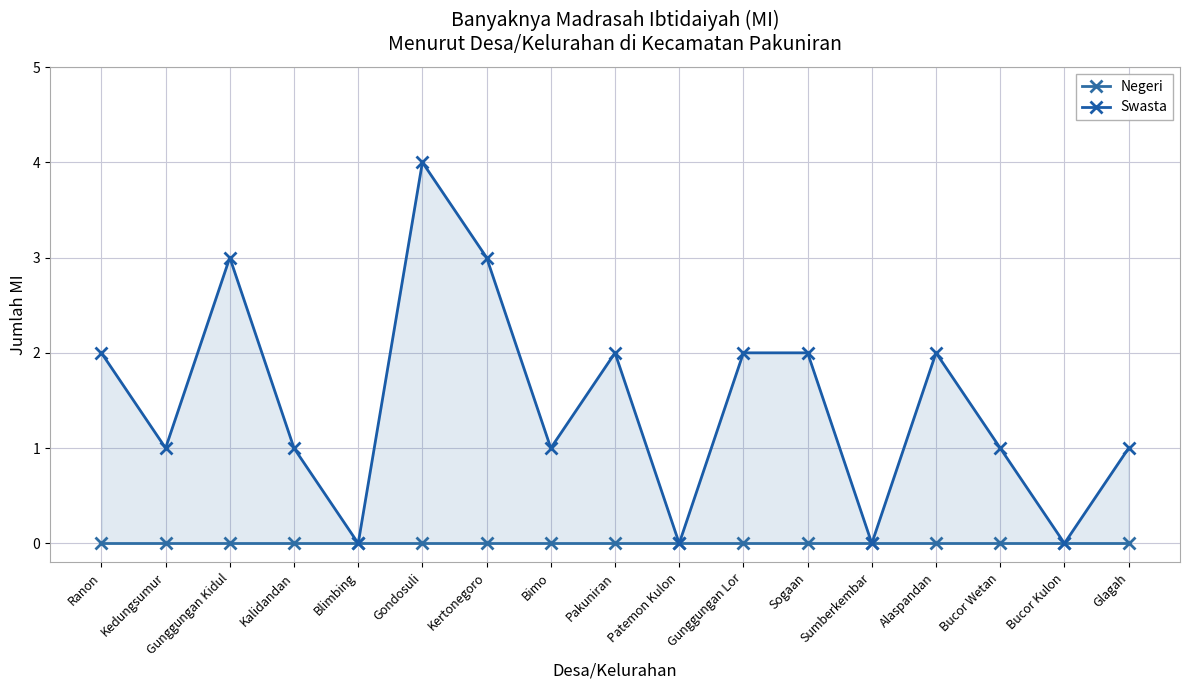

Rank the series by their maximum value, from lowest to highest.

Negeri, Swasta